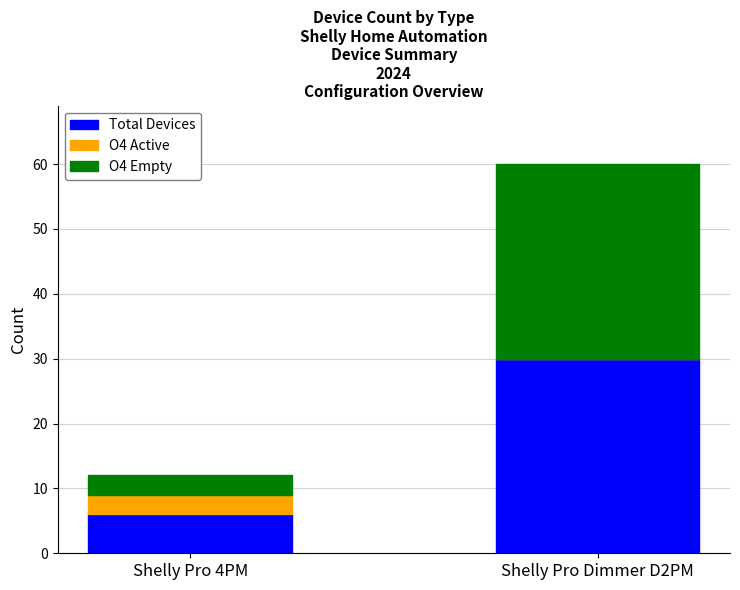

What is the sum of all Total Devices values?

36